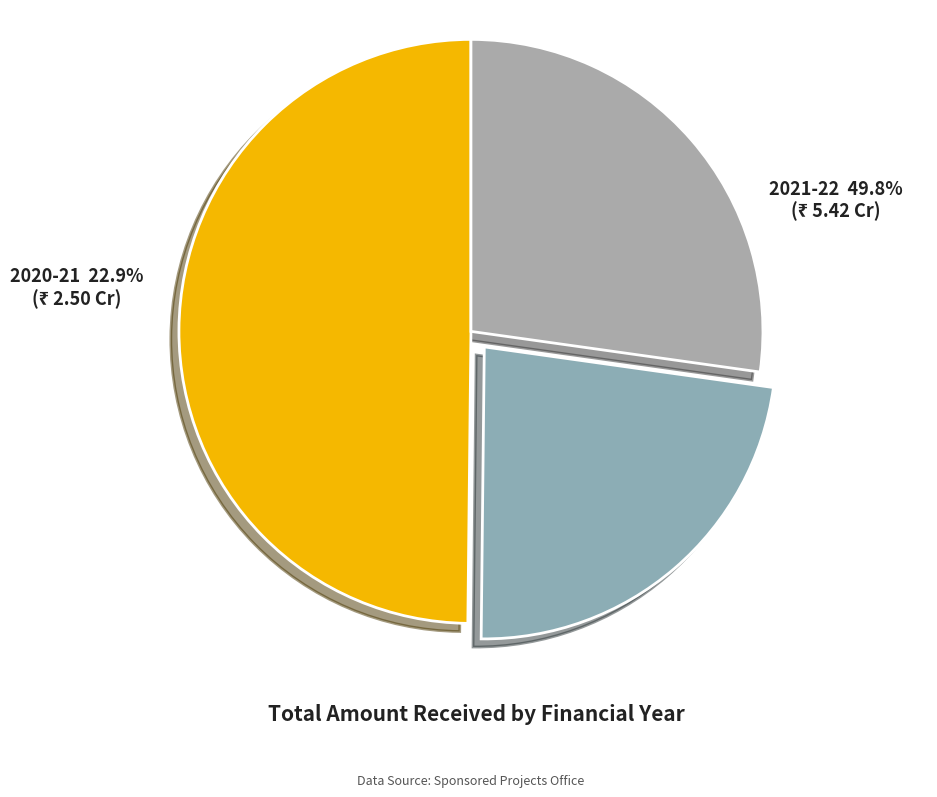

Is there any slice that represents more than half of the pie?

No